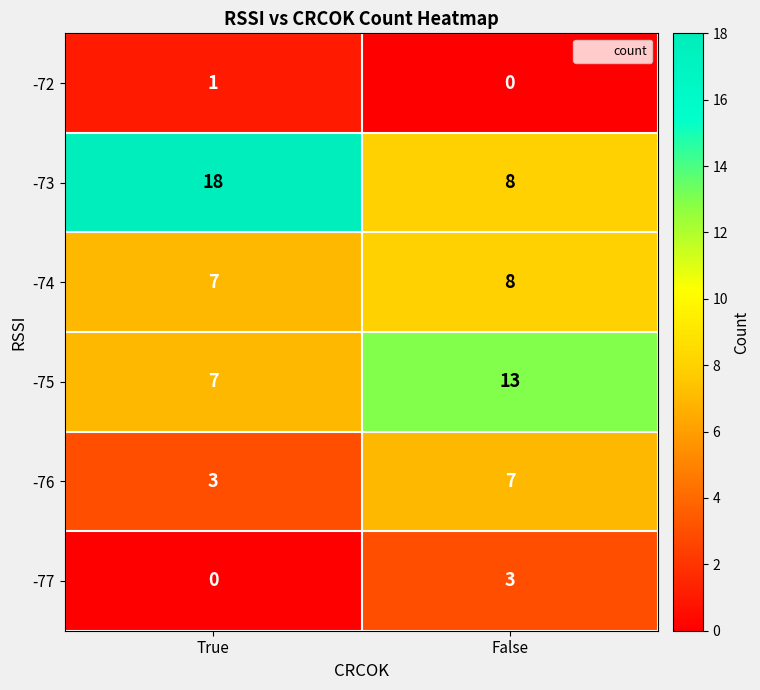

What is the difference between the -73 values at False and True?

10